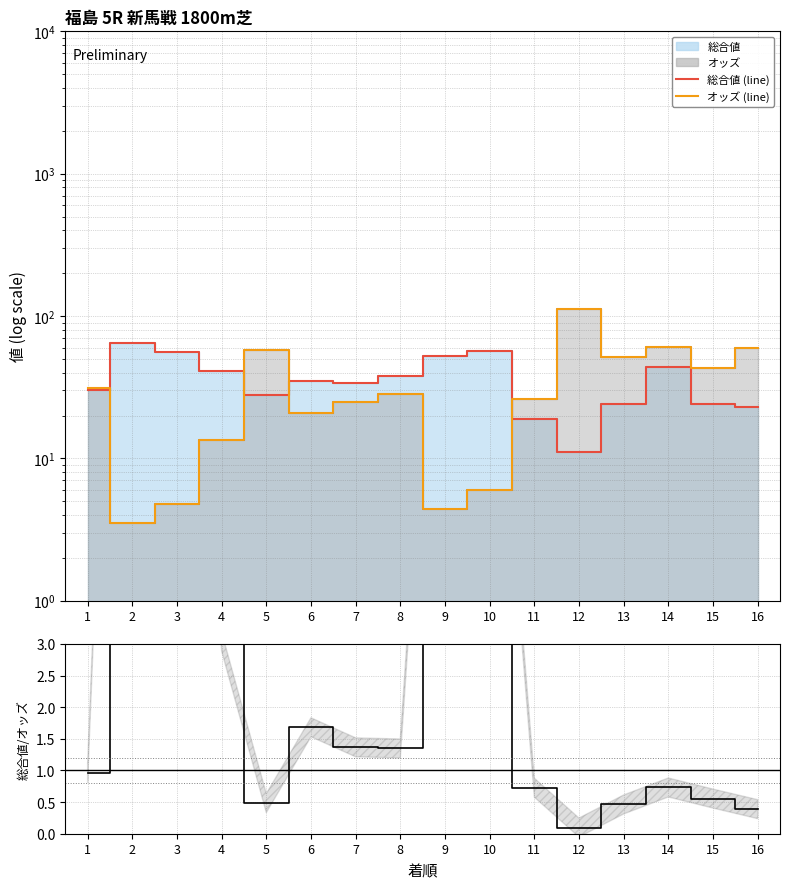

True or false: 総合値 (line) has more than 2 points higher than both neighbors.

True